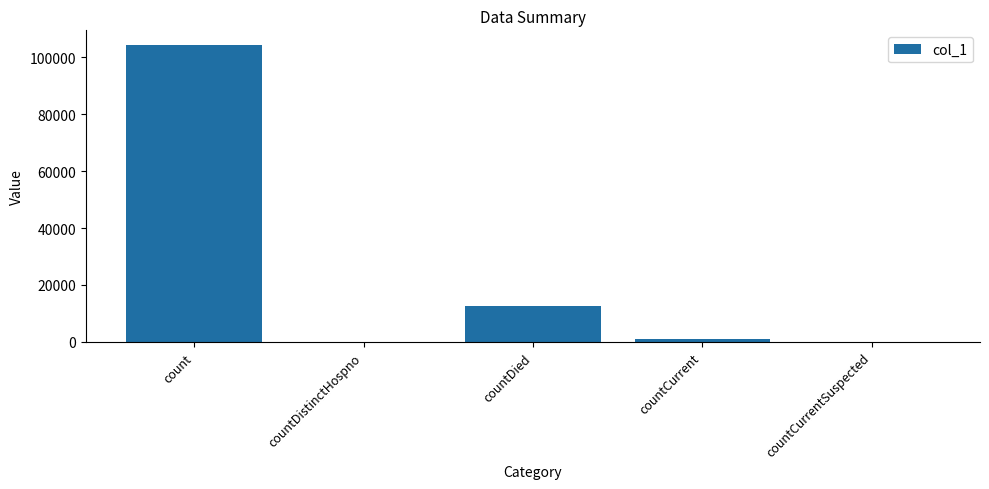

At which category does the chart reach its peak across all series?

count